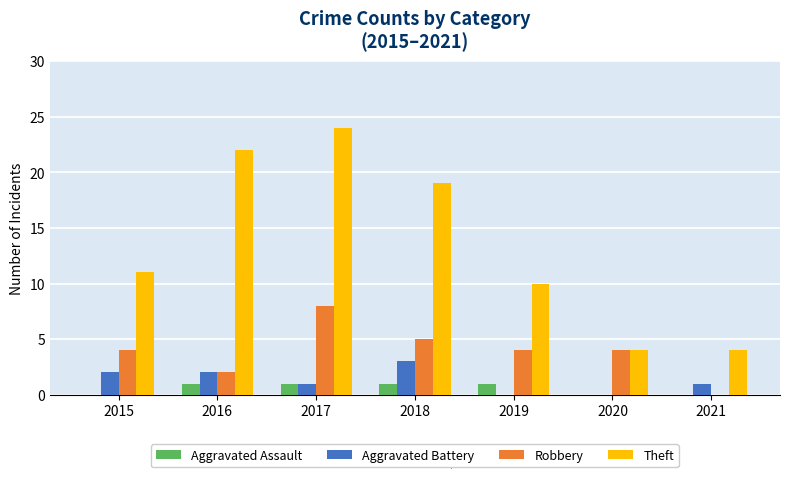

Between 2020 and 2021, which series saw the biggest shift?

Robbery